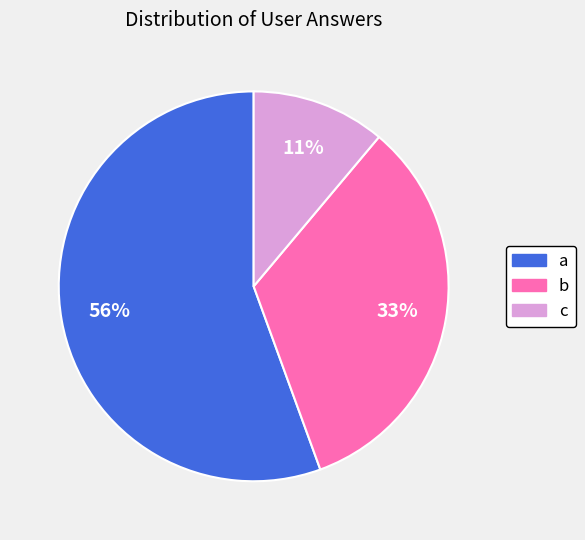

Does a represent more than half of the total?

Yes